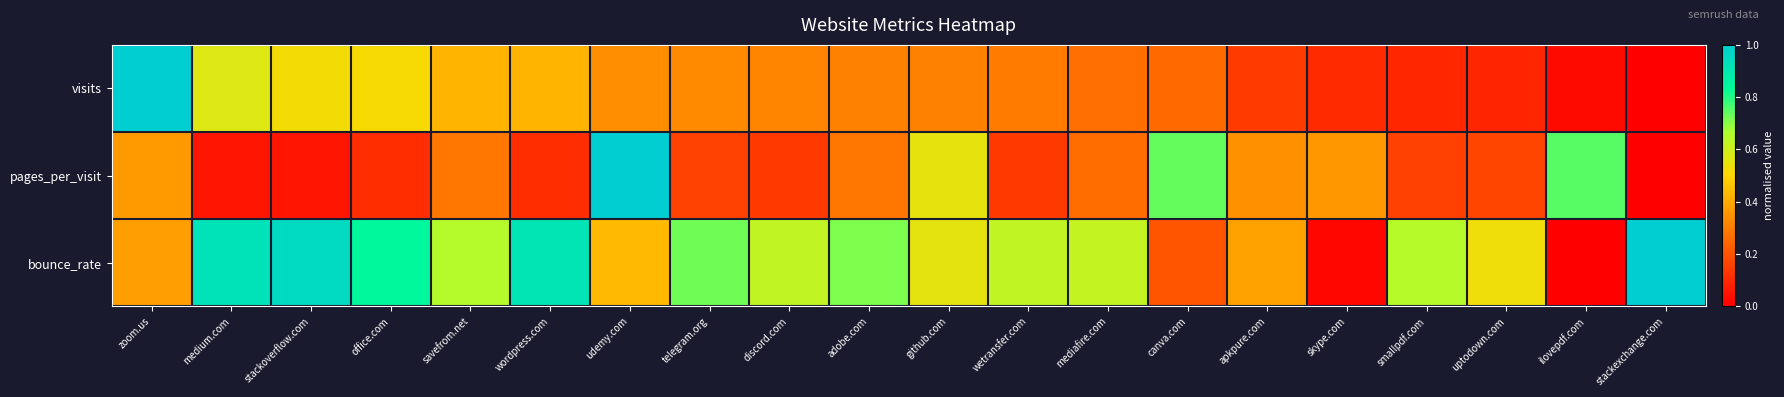

List the series in order of their peak value, lowest first.

visits, pages_per_visit, bounce_rate